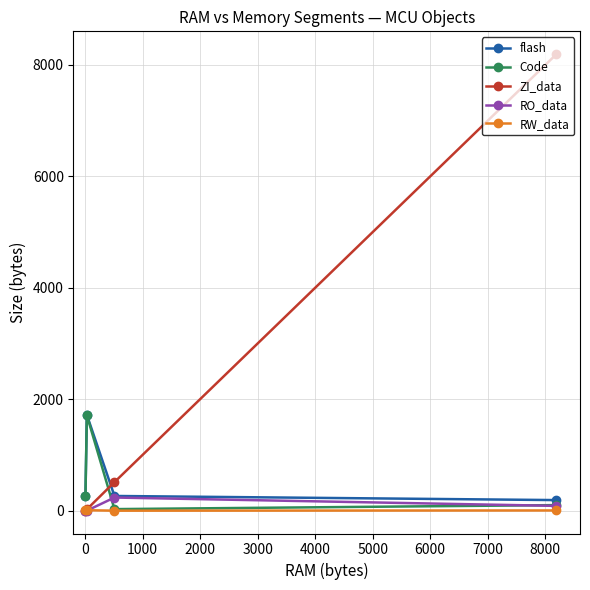

Which series has the largest total across all categories?

ZI_data